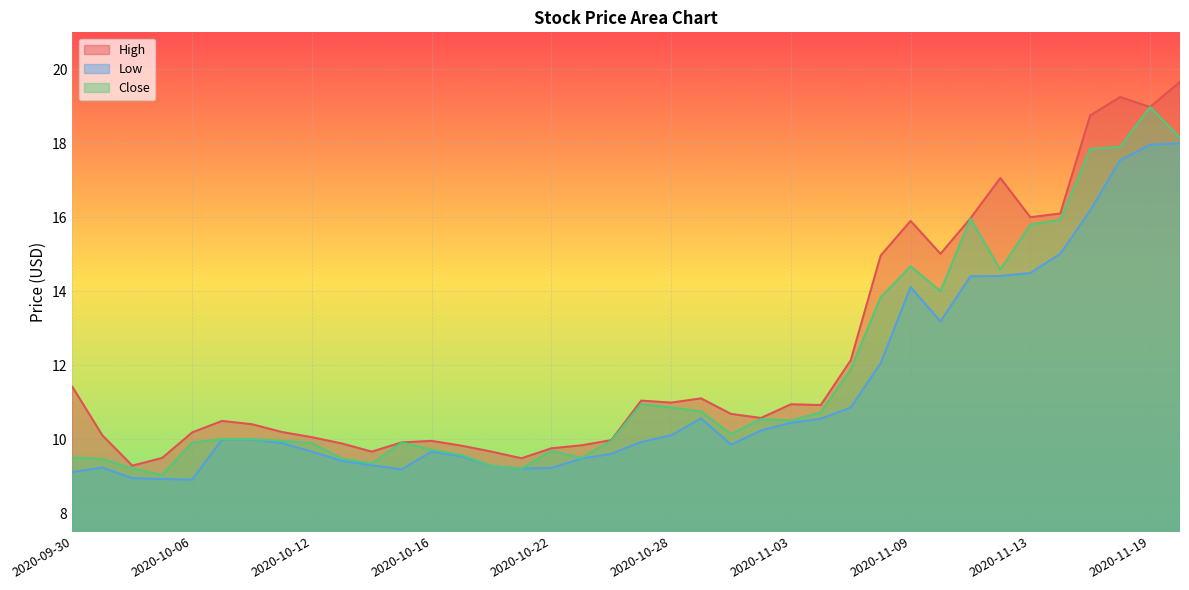

Which series has the largest total across all categories?

High